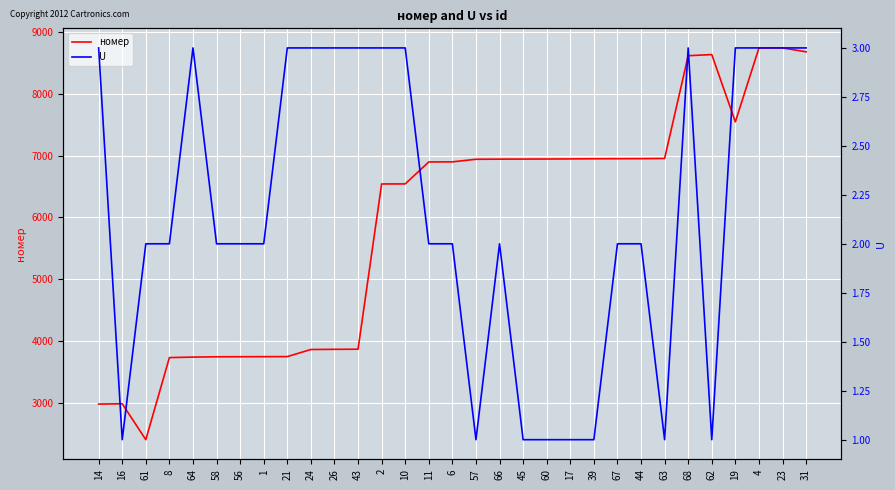

Rank the categories by номер value from lowest to highest.

61, 14, 16, 8, 64, 58, 56, 1, 21, 24, 26, 43, 2, 10, 11, 6, 57, 66, 45, 60, 17, 39, 67, 44, 63, 19, 68, 62, 31, 4, 23